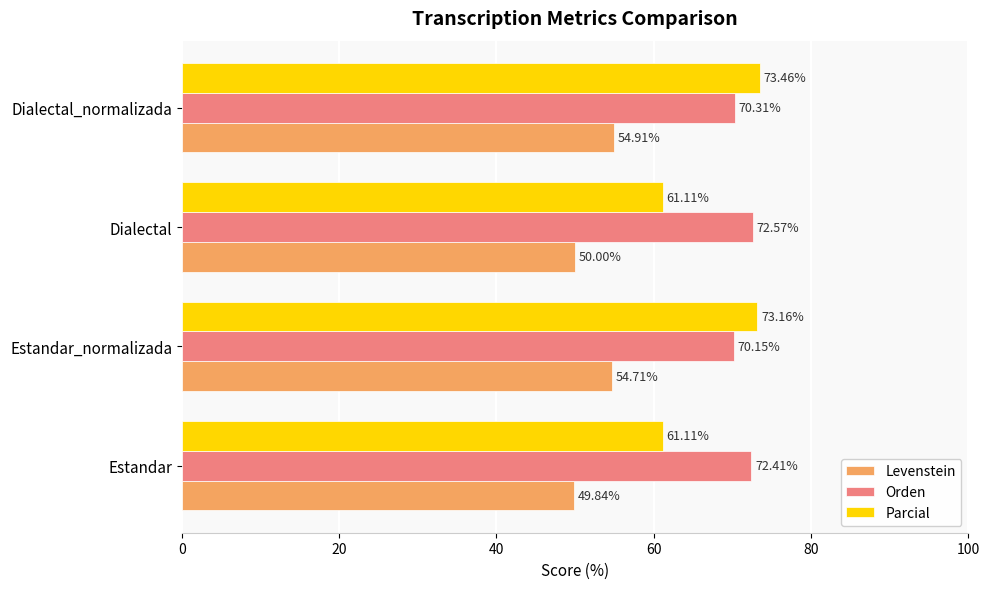

What are all the series names shown in the legend?

Levenstein, Orden, Parcial